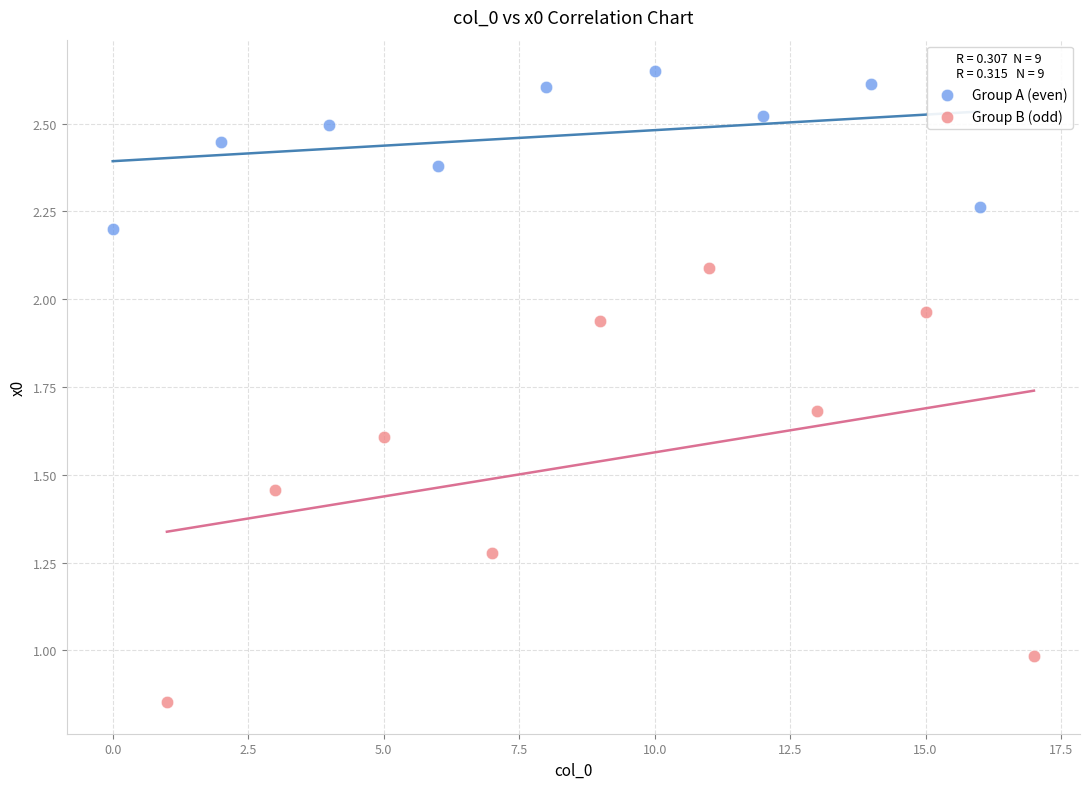

Which series reaches the maximum Y coordinate?

Group A (even)